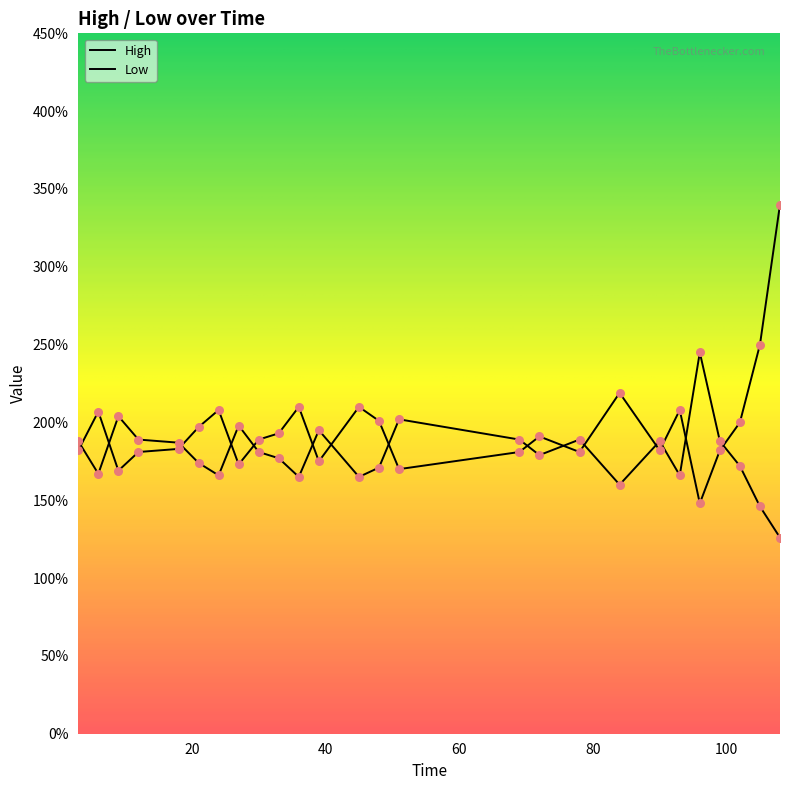

What are all the series names shown in the legend?

High, Low